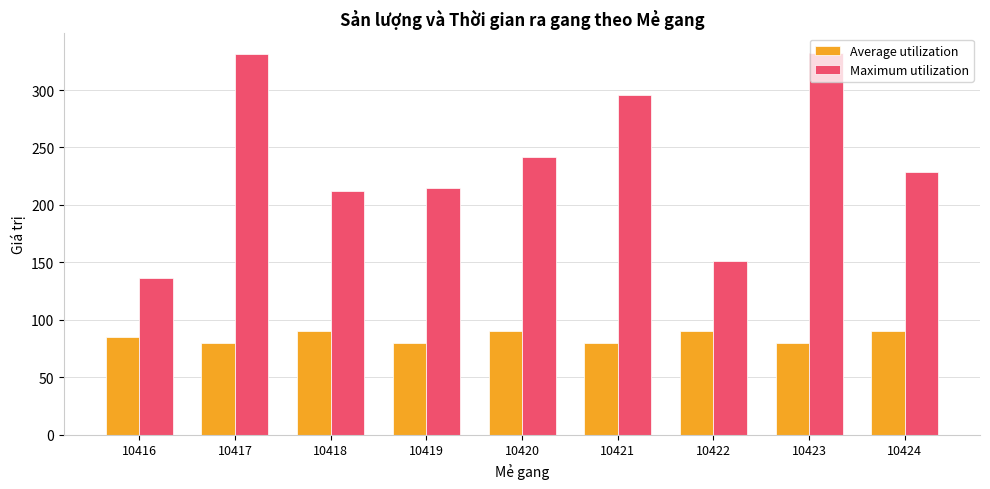

What is the average value of the Average utilization series?

85.0